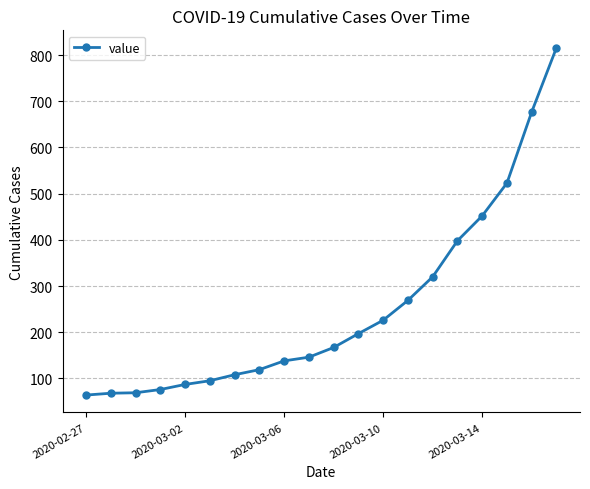

What is the maximum value shown in the chart?

816